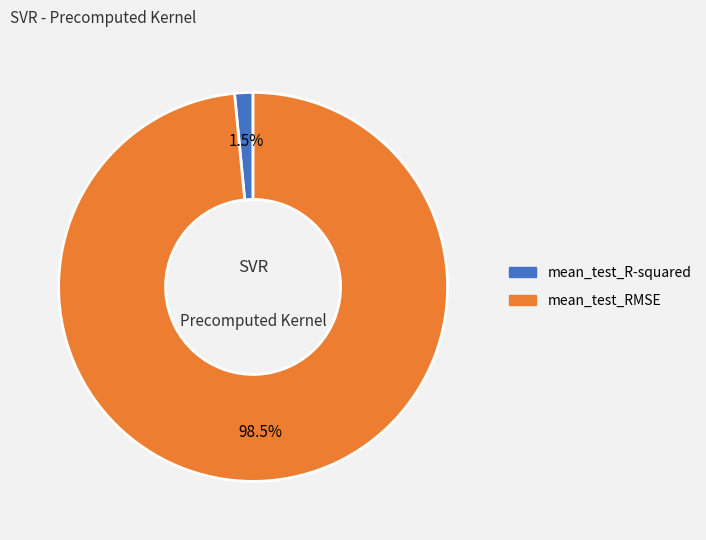

Which slice is the largest?

mean_test_RMSE